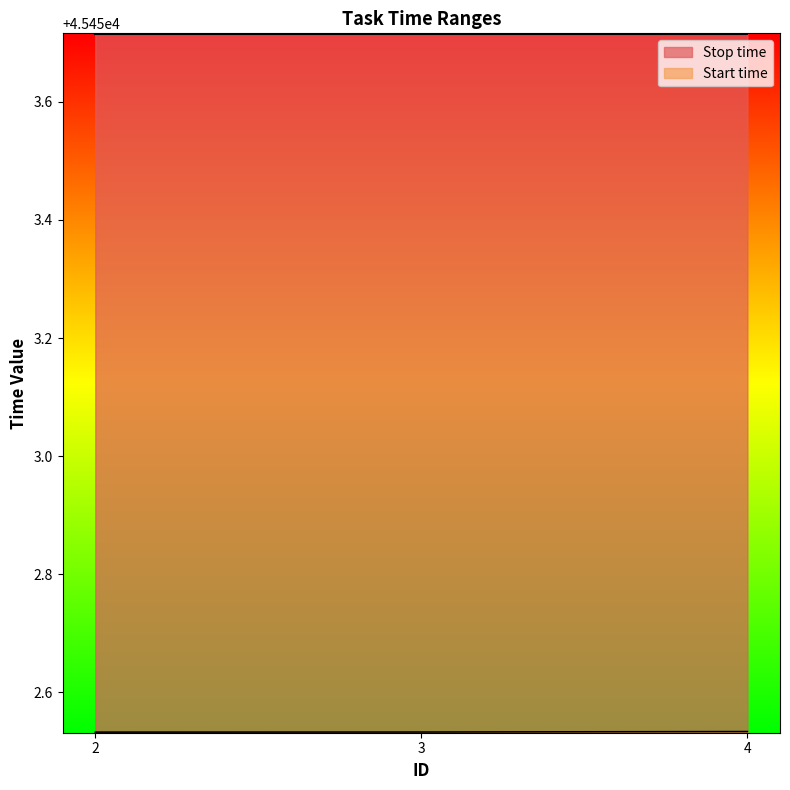

List the series in order of their peak value, lowest first.

Start time, Stop time